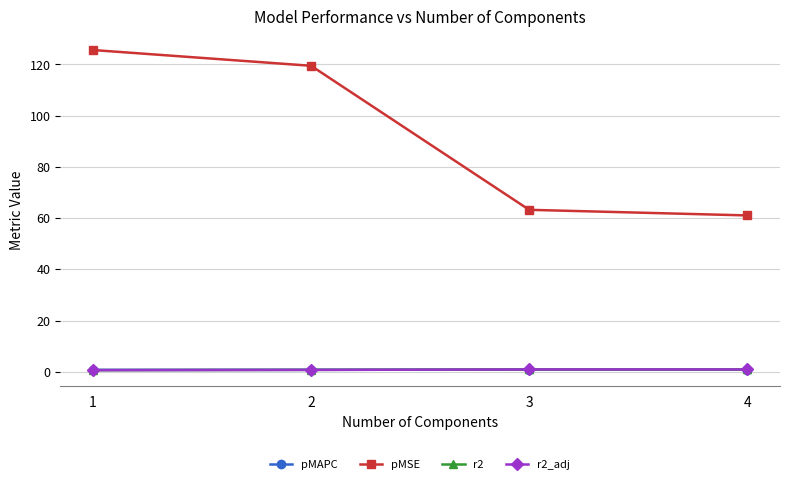

What is the value of the pMAPC point at the 2nd from the left?

0.8